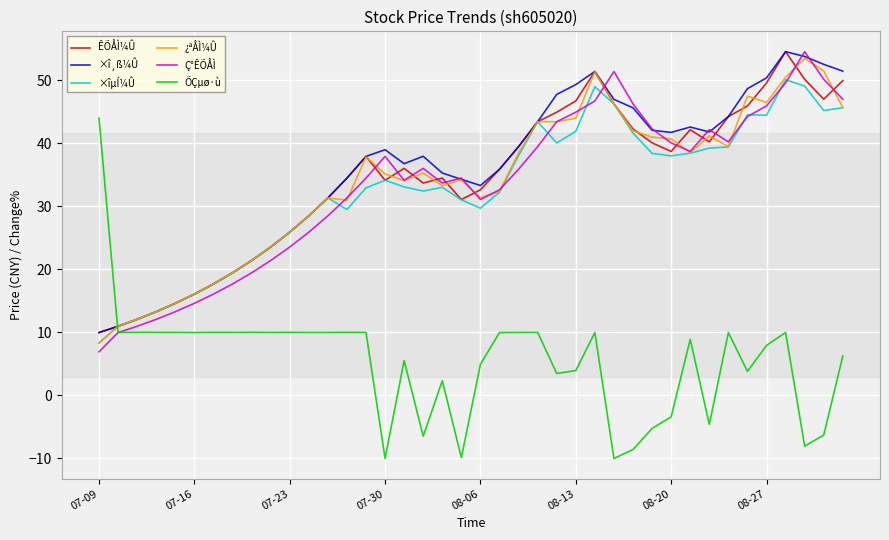

Count the number of categories in the chart.

40